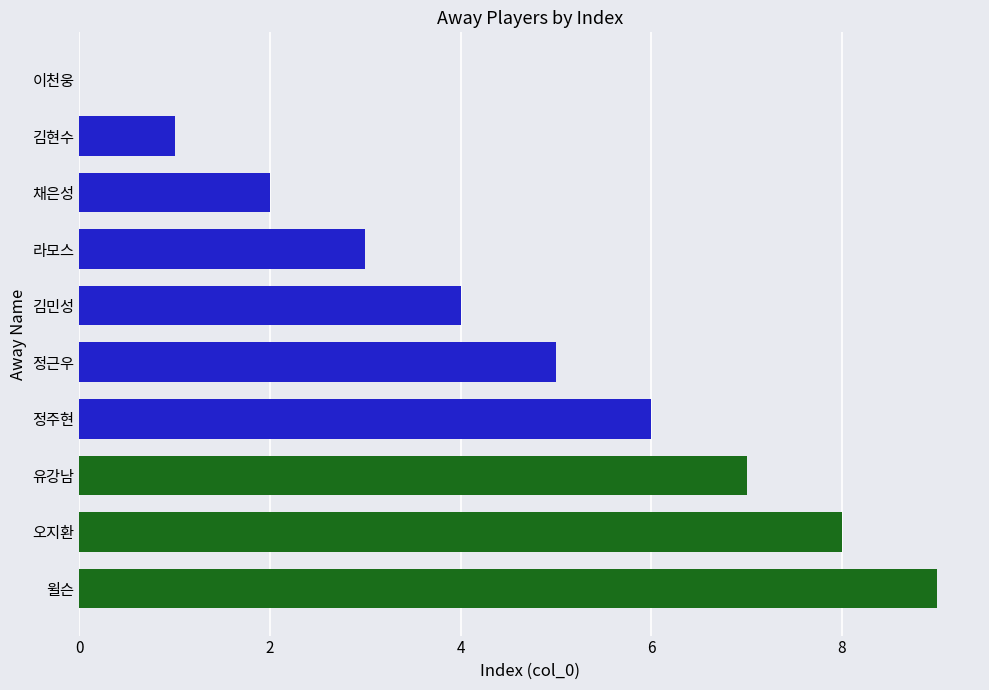

Between 윌슨 and 오지환, which is larger?

윌슨